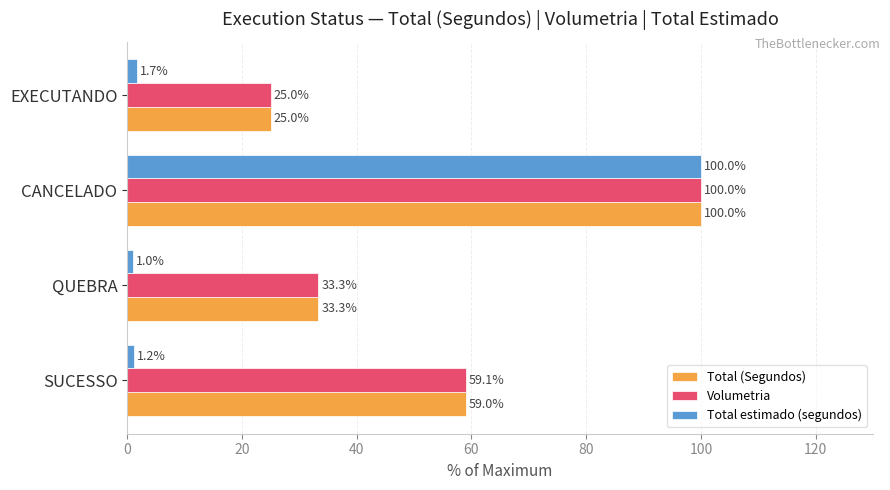

Which series has the largest total across all categories?

Volumetria